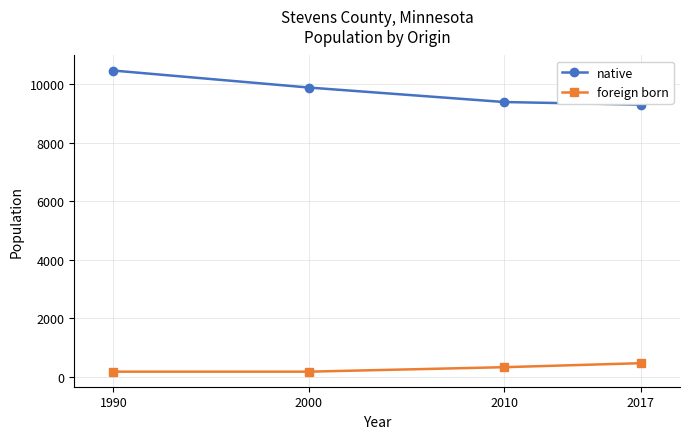

How many data points in native are less than 9882?

2